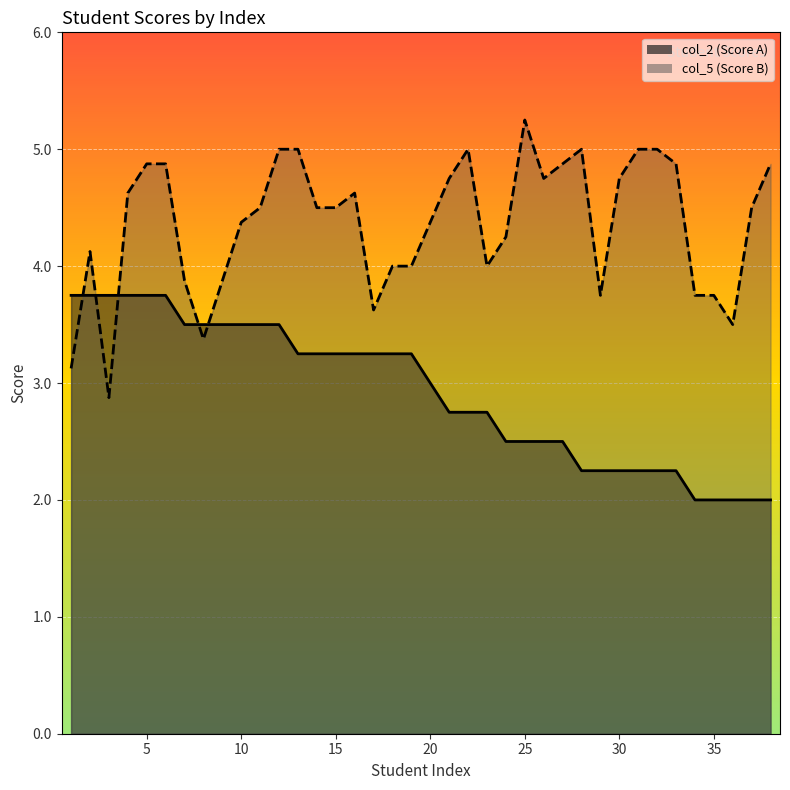

Reading left to right, what are all the values shown in this chart?

col_2: 3.8	3.8	3.8	3.8	3.8	3.8	3.5	3.5	3.5	3.5	3.5	3.5	3.2	3.2	3.2	3.2	3.2	3.2	3.2	3.0	2.8	2.8	2.8	2.5	2.5	2.5	2.5	2.2	2.2	2.2	2.2	2.2	2.2	2.0	2.0	2.0	2.0	2.0
col_5: 3.1	4.1	2.9	4.6	4.9	4.9	3.9	3.4	3.9	4.4	4.5	5.0	5.0	4.5	4.5	4.6	3.6	4.0	4.0	4.4	4.8	5.0	4.0	4.2	5.2	4.8	4.9	5.0	3.8	4.8	5.0	5.0	4.9	3.8	3.8	3.5	4.5	4.9